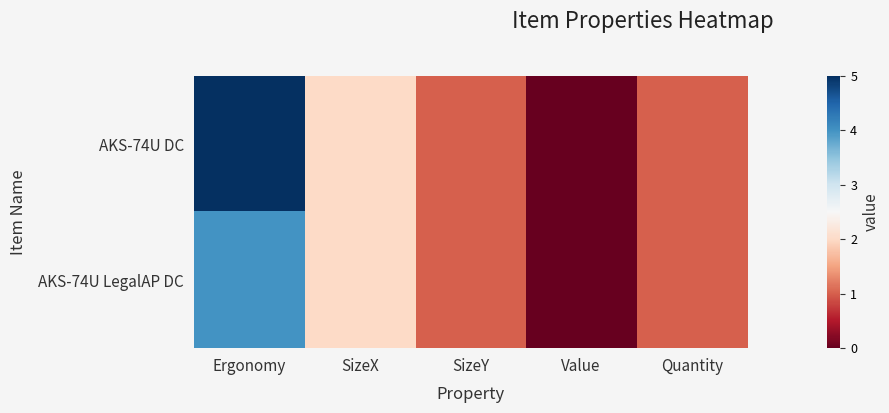

Count the number of categories in the chart.

5